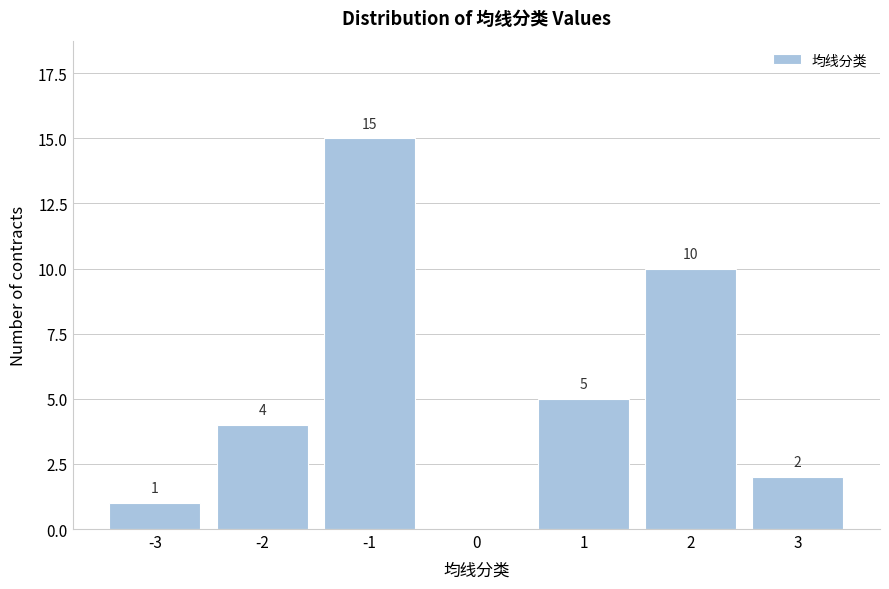

Reading left to right, list all the values displayed in this chart.

-3=1	-2=4	-1=15	0=0	1=5	2=10	3=2